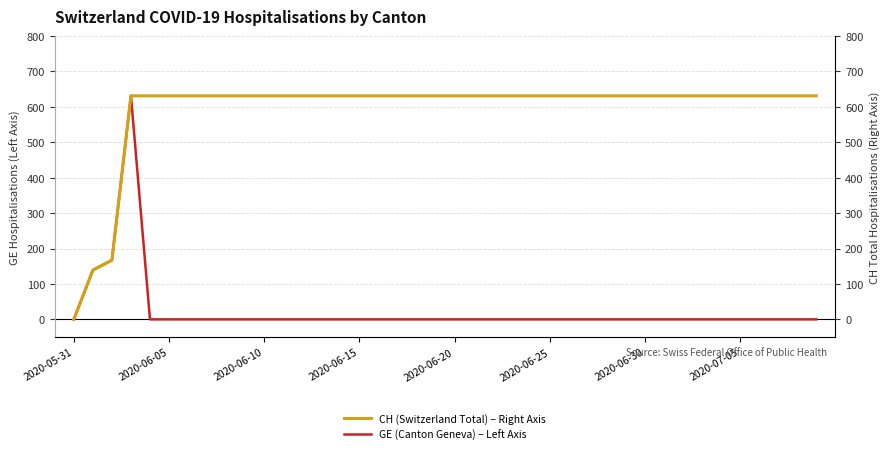

Which category has the lowest value in the CH (Switzerland Total) – Right Axis series?

2020-05-31